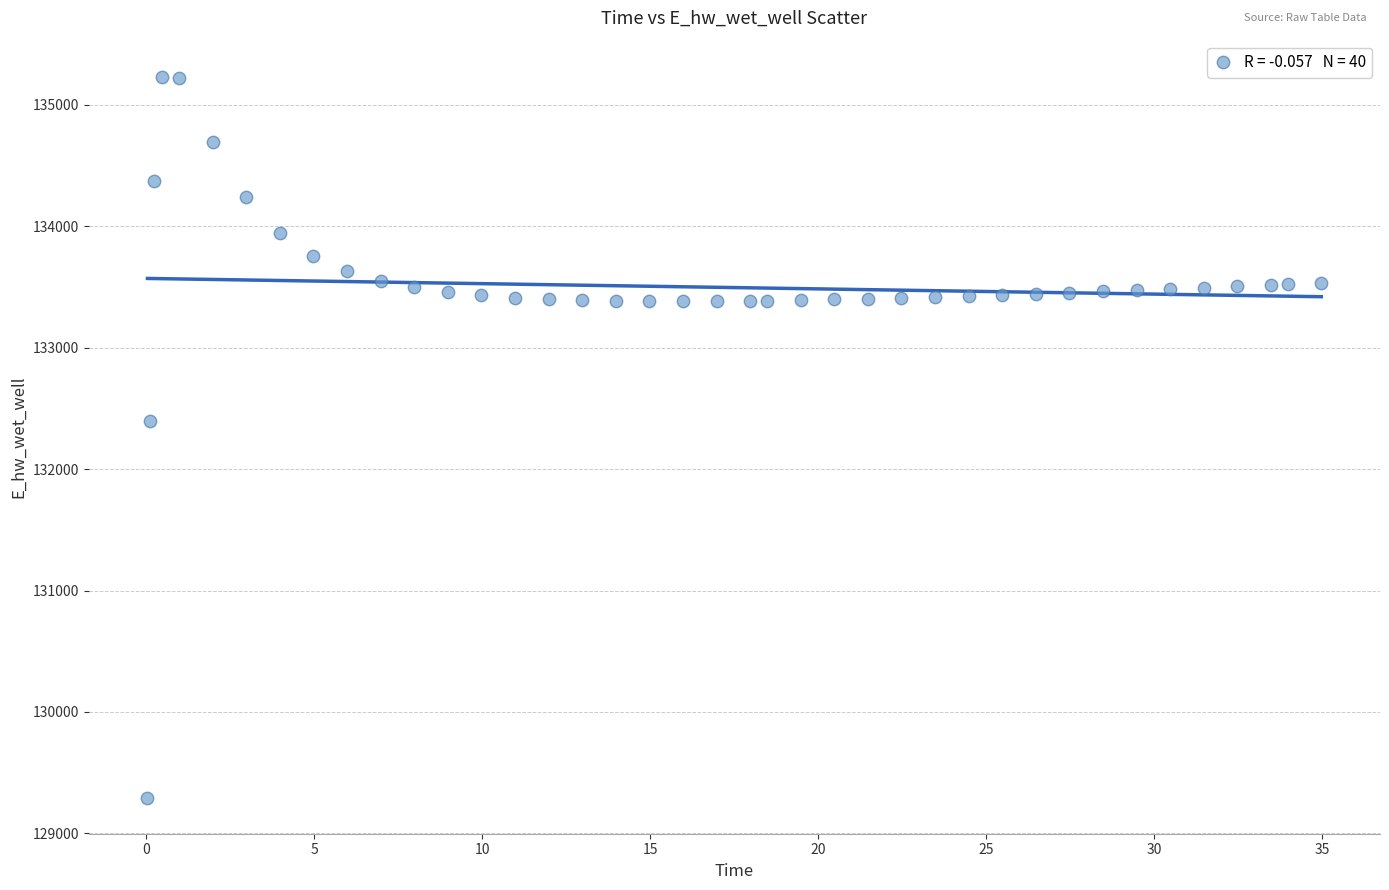

What Y value in the scatter plot is closest to 132262?

132392.8